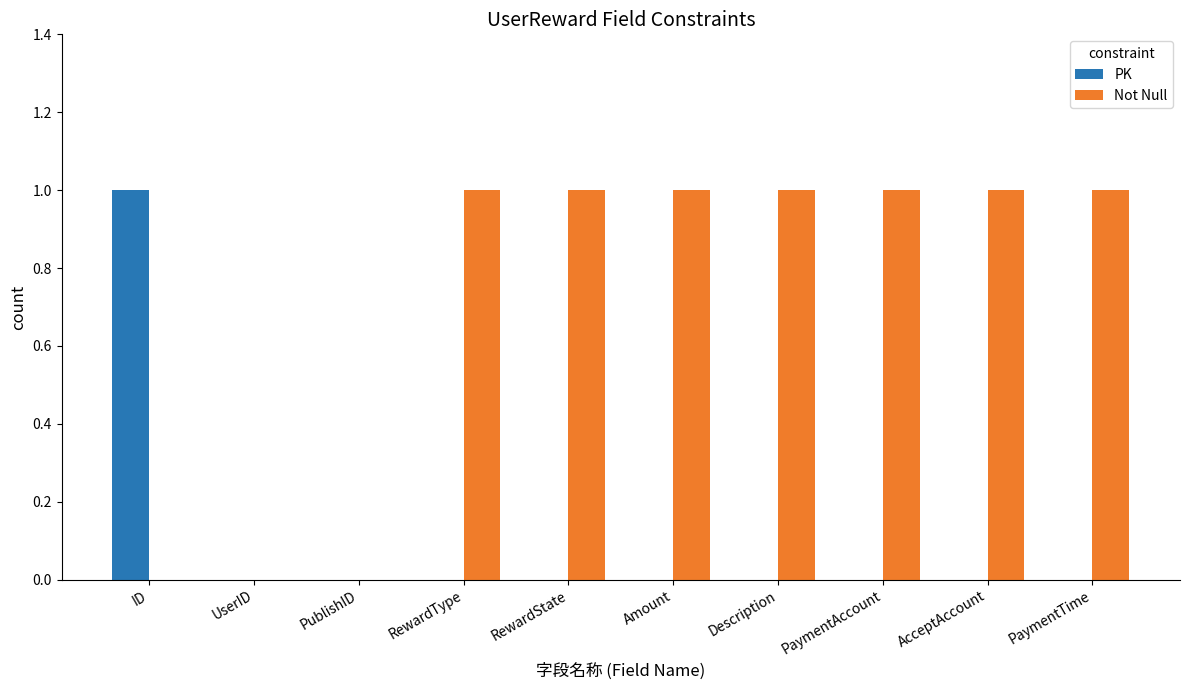

What is the sum of the Not Null values at AcceptAccount and Amount?

2